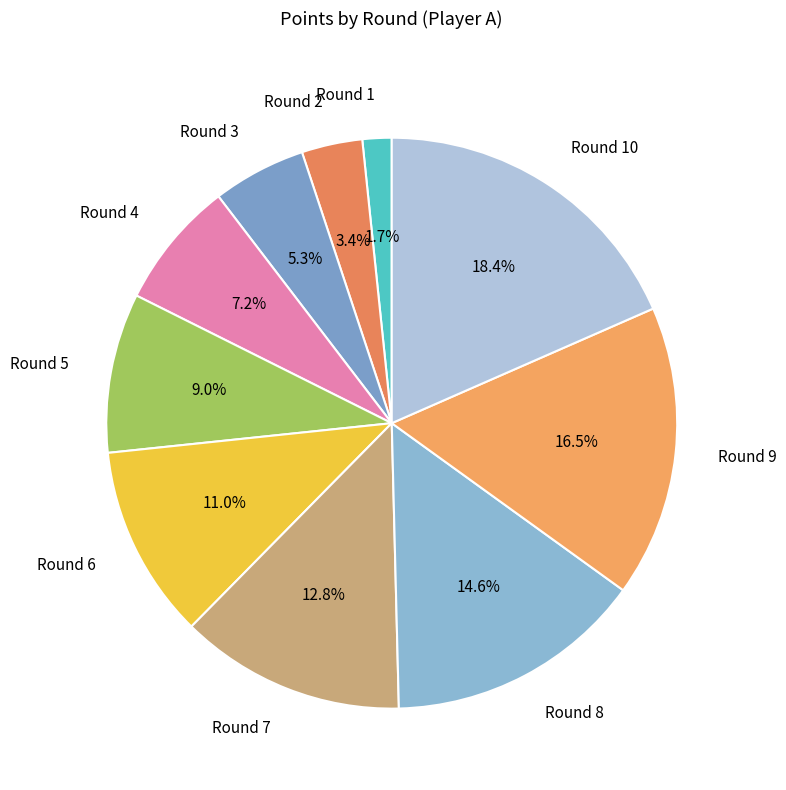

Which category has the smallest portion of the pie?

Round 1